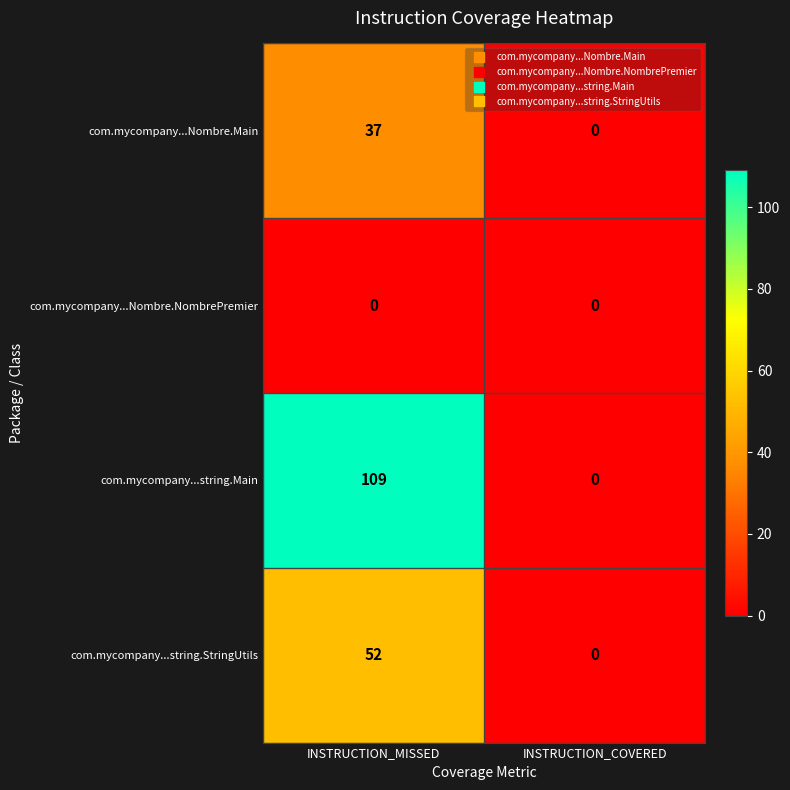

Reading left to right, extract all data points from this chart.

com.mycompany...Nombre.Main: 37	0
com.mycompany...Nombre.NombrePremier: 0	0
com.mycompany...string.Main: 109	0
com.mycompany...string.StringUtils: 52	0